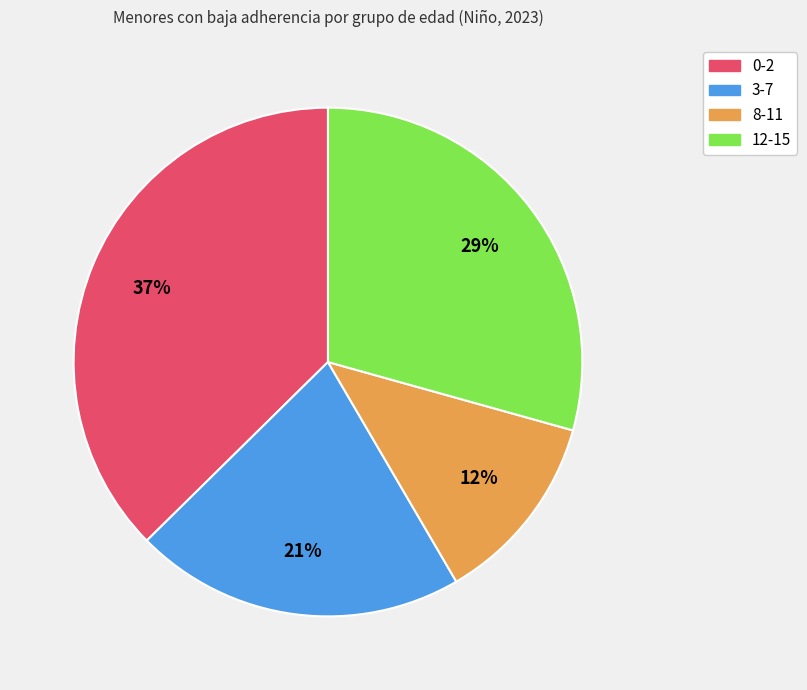

Is 3-7 the majority of the pie?

No